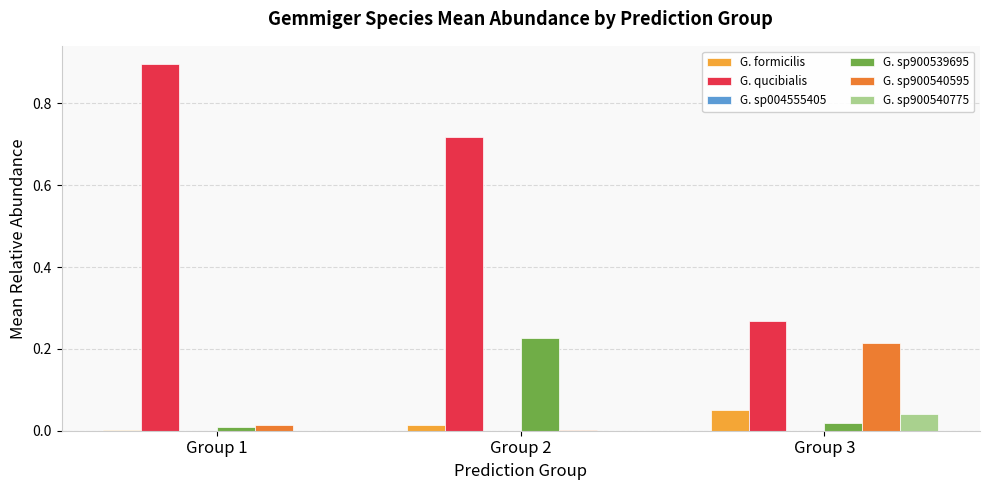

Which series changed the most between Group 2 and Group 3?

G. qucibialis